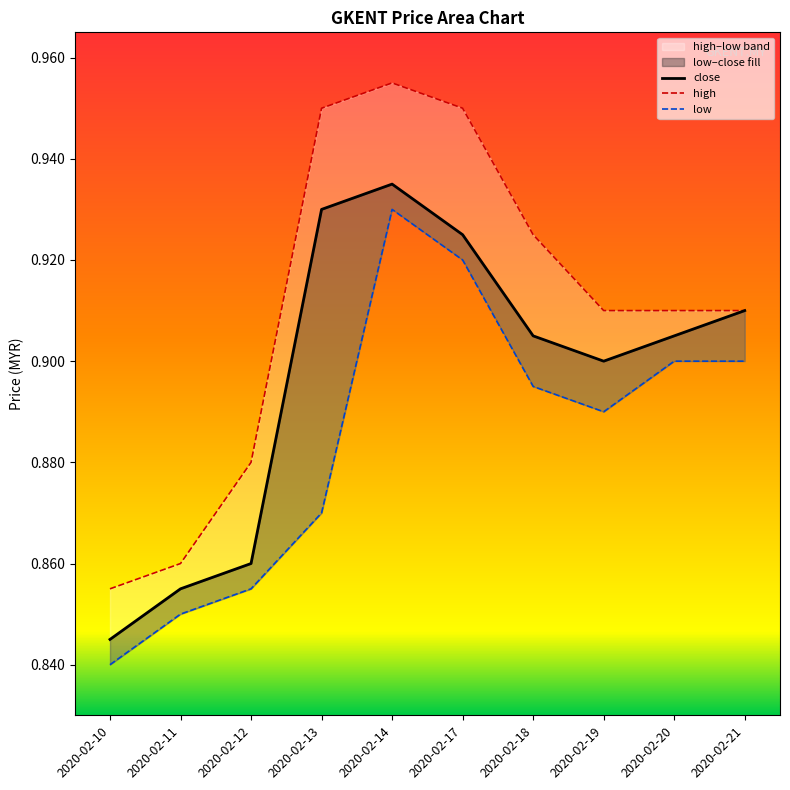

Count the high values in the range 0 to 1.

10